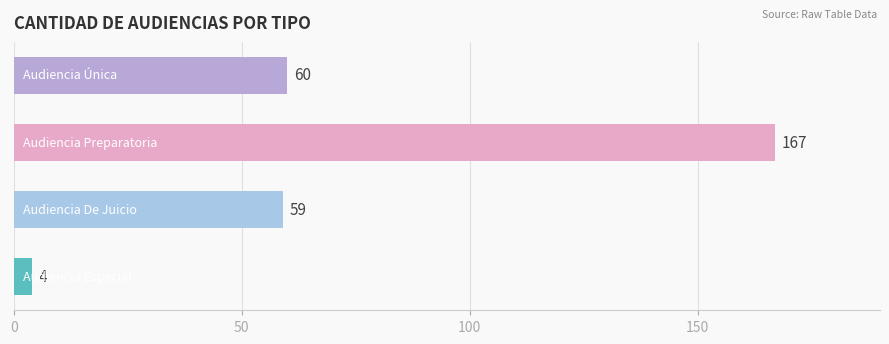

What is the difference between the maximum and minimum values?

163